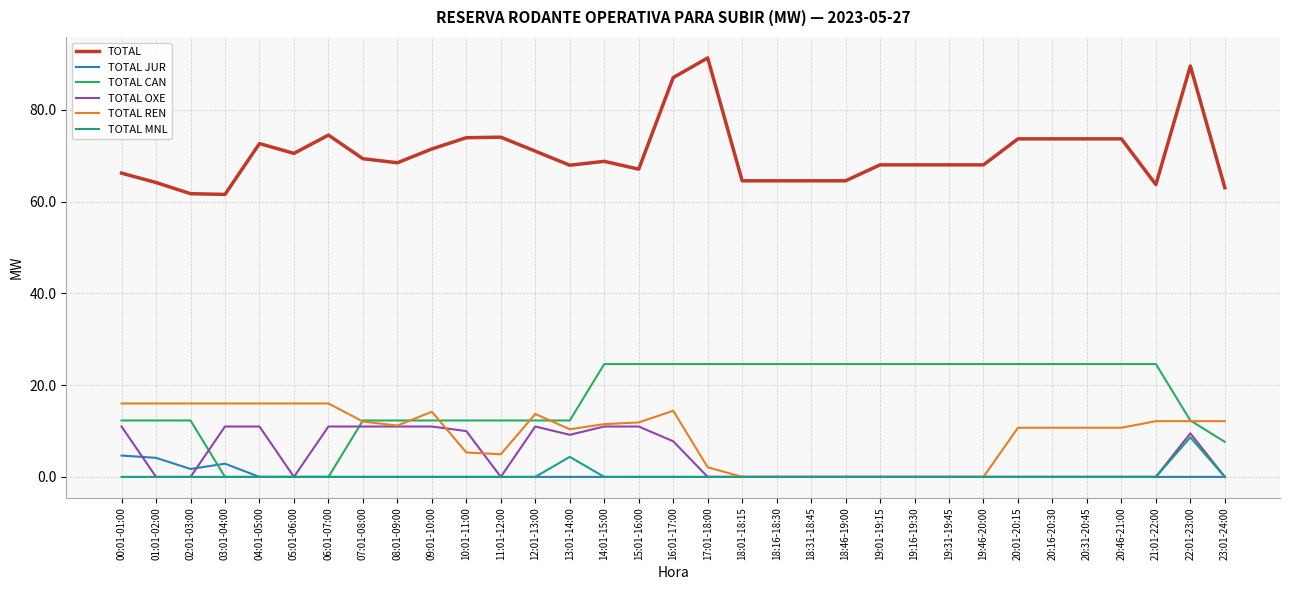

True or false: TOTAL CAN has a value of 12.3 at 11:01-12:00.

True